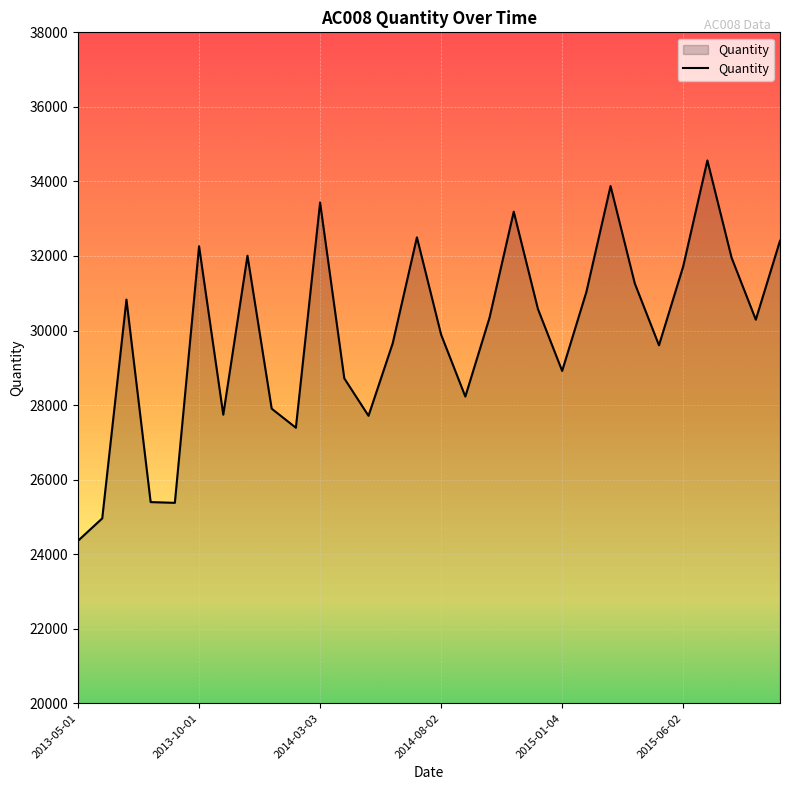

What is the difference between the maximum and minimum values?

10203